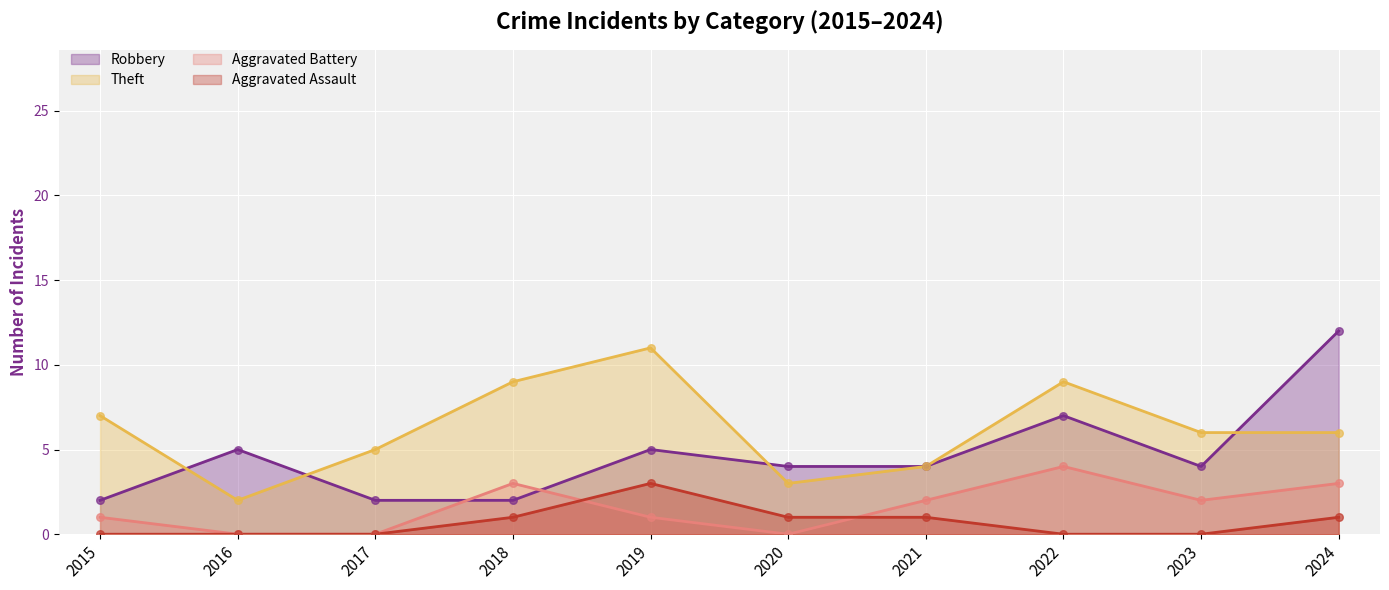

Which series reaches the maximum Y coordinate?

Robbery